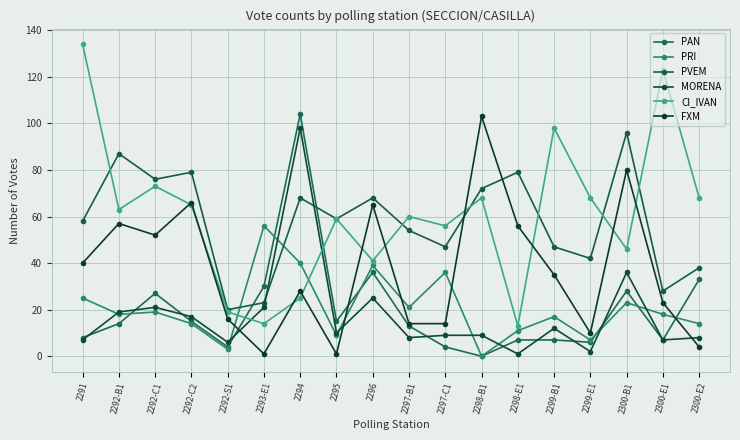

Is the value of CI_IVAN at 2300-E2 greater than the value of FXM at 2292-B1?

Yes